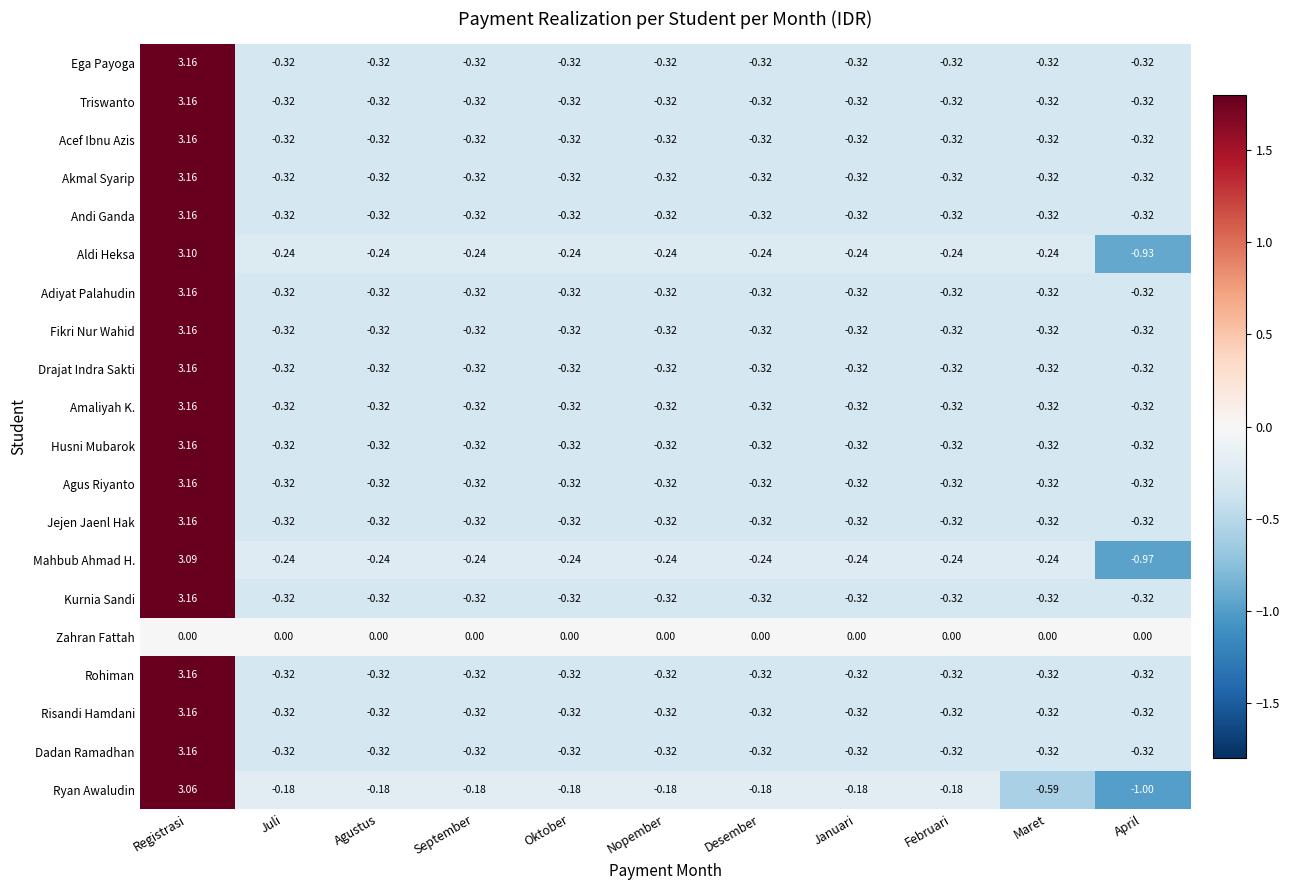

Where does the Dadan Ramadhan series first go above 0?

Registrasi